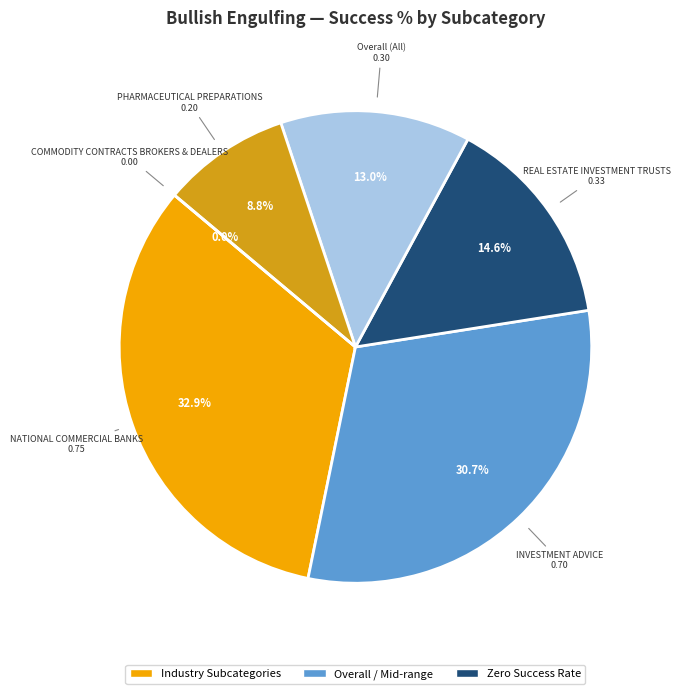

Count the number of slices in the pie.

6